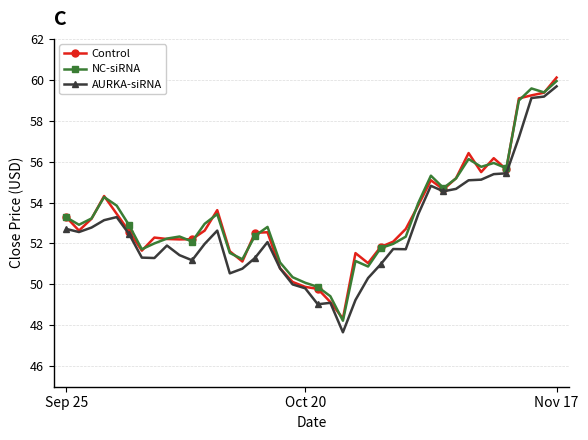

Which series has the largest range (max minus min)?

AURKA-siRNA